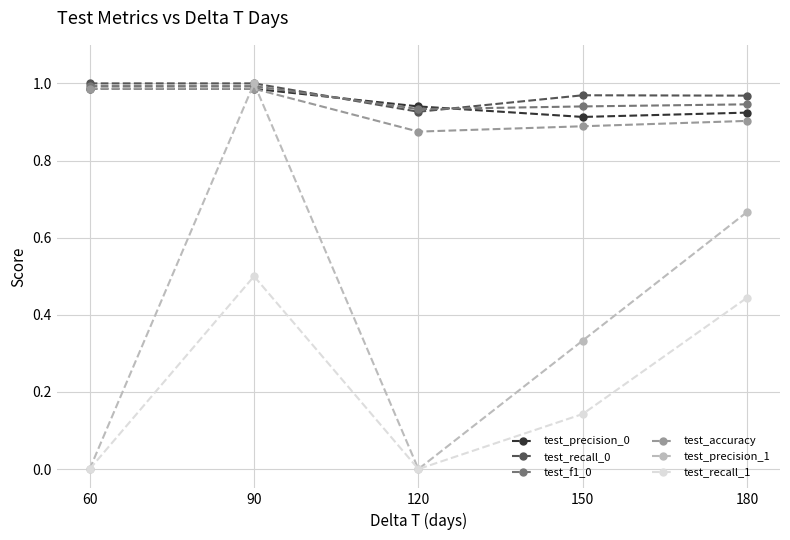

The value of test_accuracy at 120 is 0.9. True or false?

True